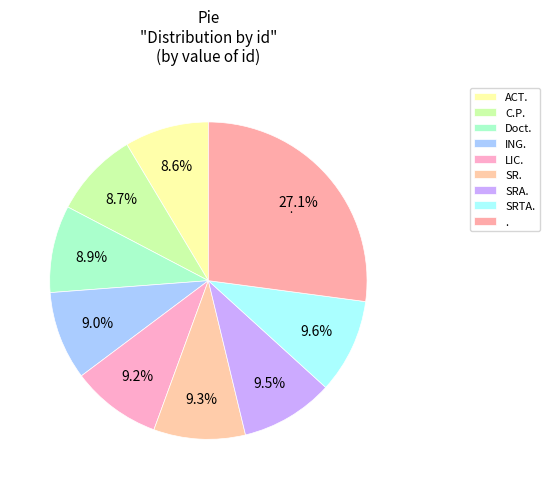

What is the smallest slice in the pie chart?

ACT.